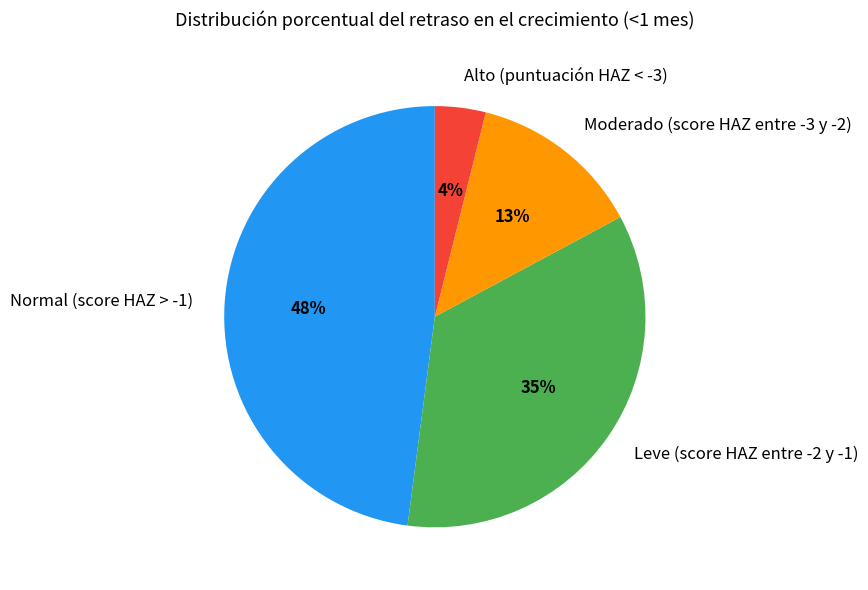

True or false: Leve (score HAZ entre -2 y -1) accounts for 50% of the total.

False